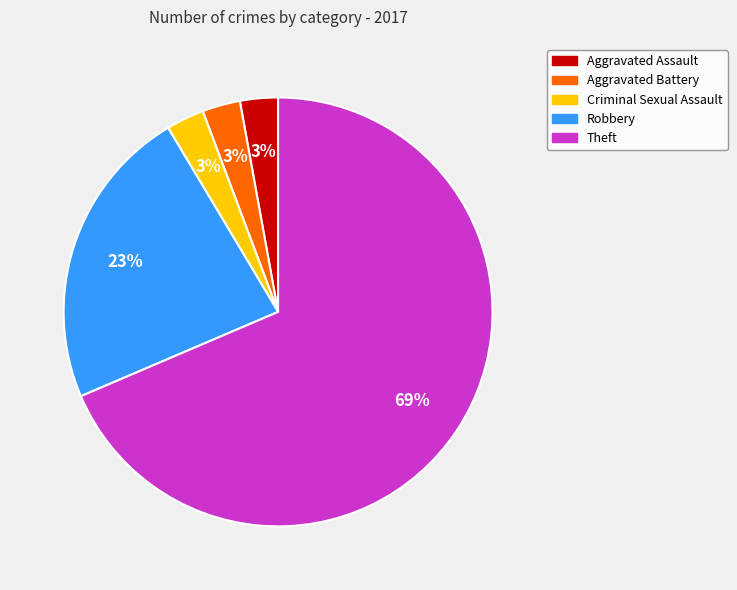

How many slices are in this pie chart?

5